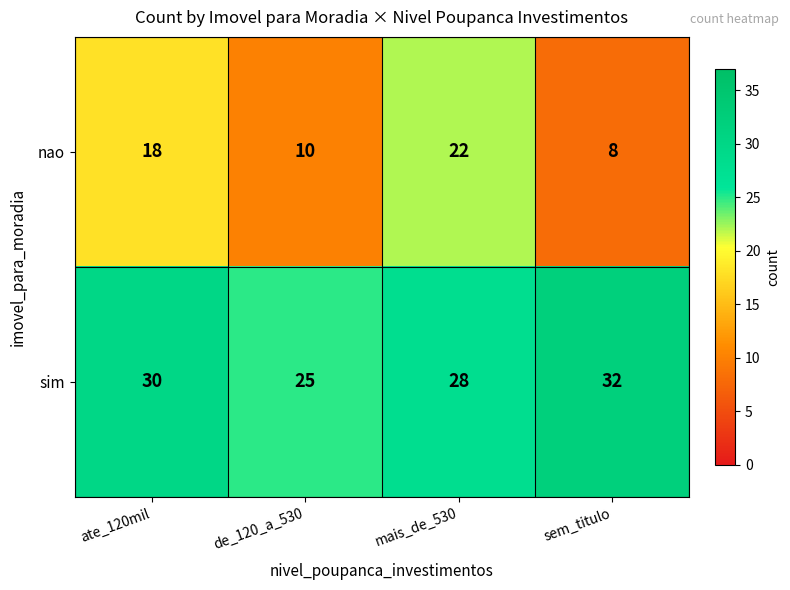

Reading left to right, extract all data points from this chart.

nao: ate_120mil=18	de_120_a_530=10	mais_de_530=22	sem_titulo=8
sim: ate_120mil=30	de_120_a_530=25	mais_de_530=28	sem_titulo=32